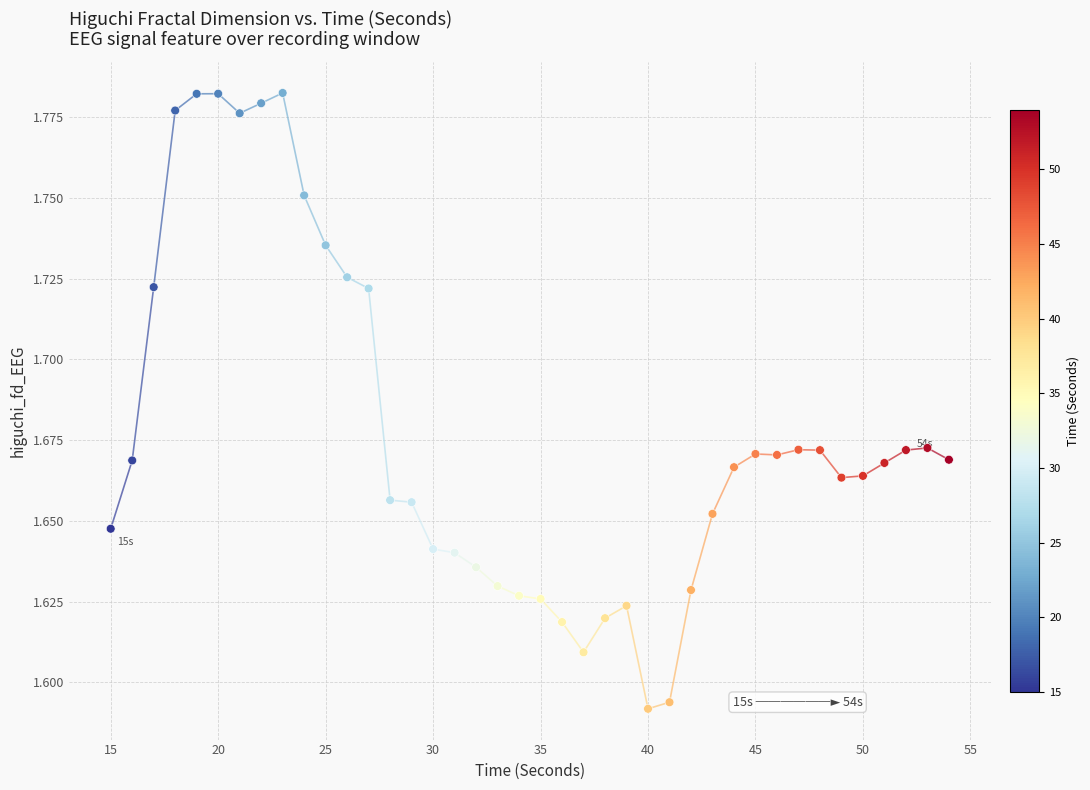

What is the range of X values (max minus min)?

39.0